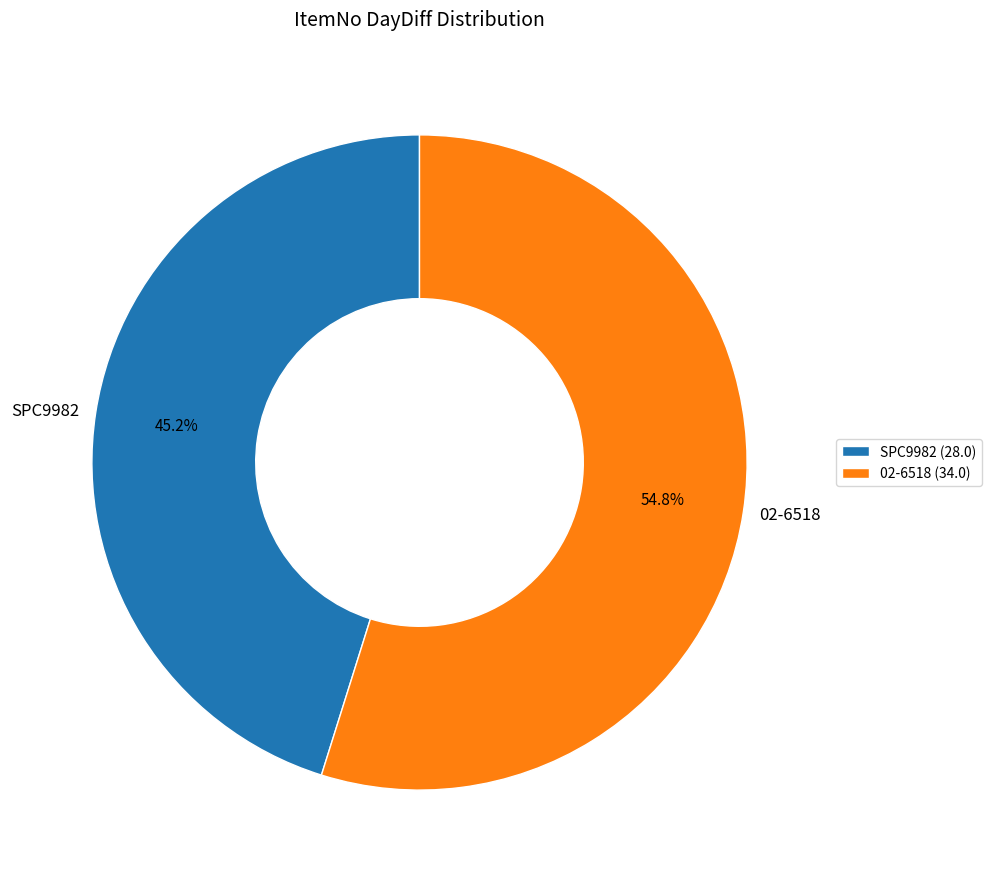

What percentage do SPC9982 and 02-6518 together represent?

100.0%